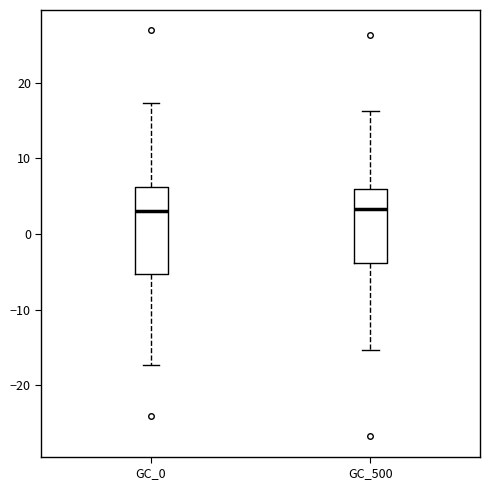

Reading left to right, read every box against the y-axis: the position of its median line, the range the box covers, and the ends of its whiskers. The values are not printed on the chart, so give them approximately, as read against the axis.

GC_0: median 3, box -5 to 6, whiskers -17 to 17
GC_500: median 3, box -4 to 6, whiskers -15 to 16